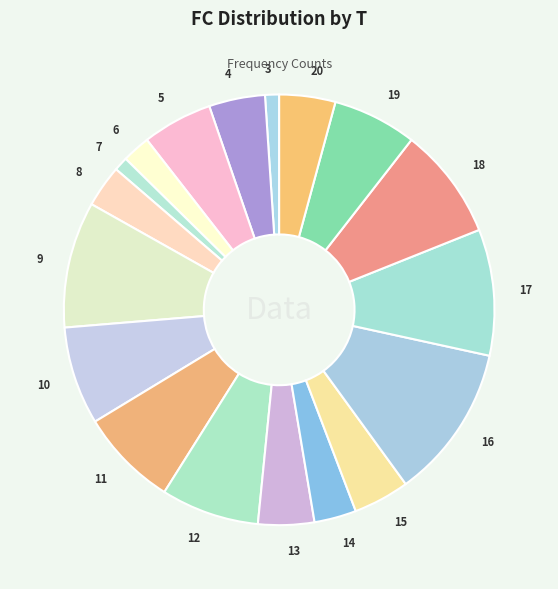

Rank the categories by value from lowest to highest.

3, 7, 6, 8, 14, 4, 13, 15, 20, 5, 19, 10, 11, 12, 18, 9, 17, 16